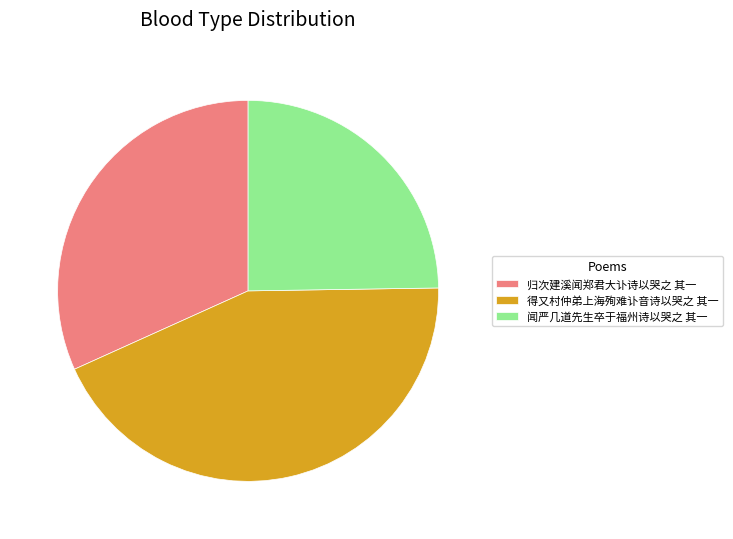

What is the ratio of the value at 得又村仲弟上海殉难讣音诗以哭之 其一 to the value at 闻严几道先生卒于福州诗以哭之 其一?

1.8